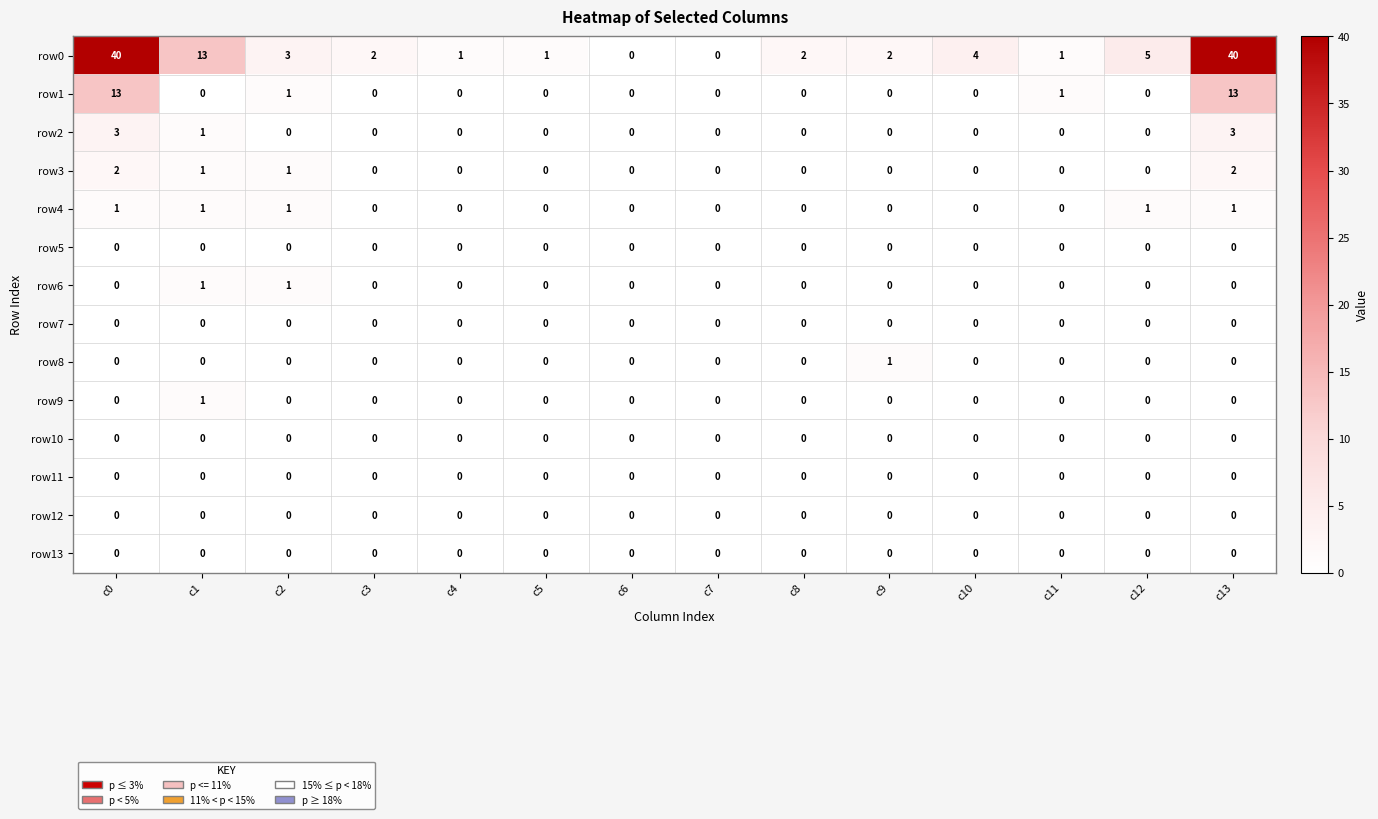

What is the total value across all series at c12?

6